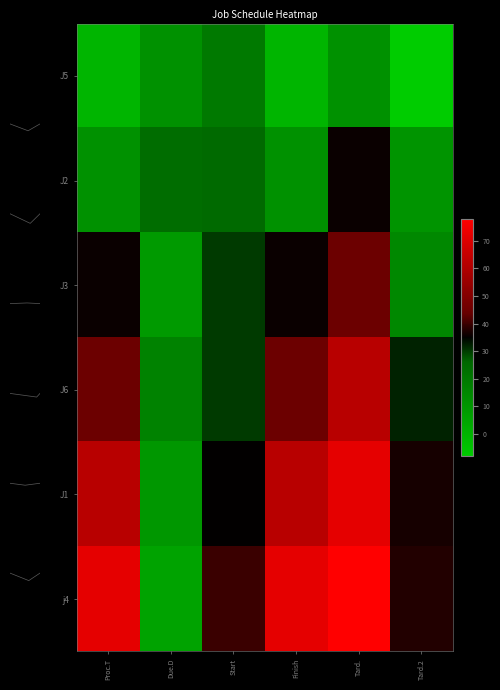

At Tard., list the series in order from largest to smallest.

row_5, row_4, row_3, row_2, row_1, row_0